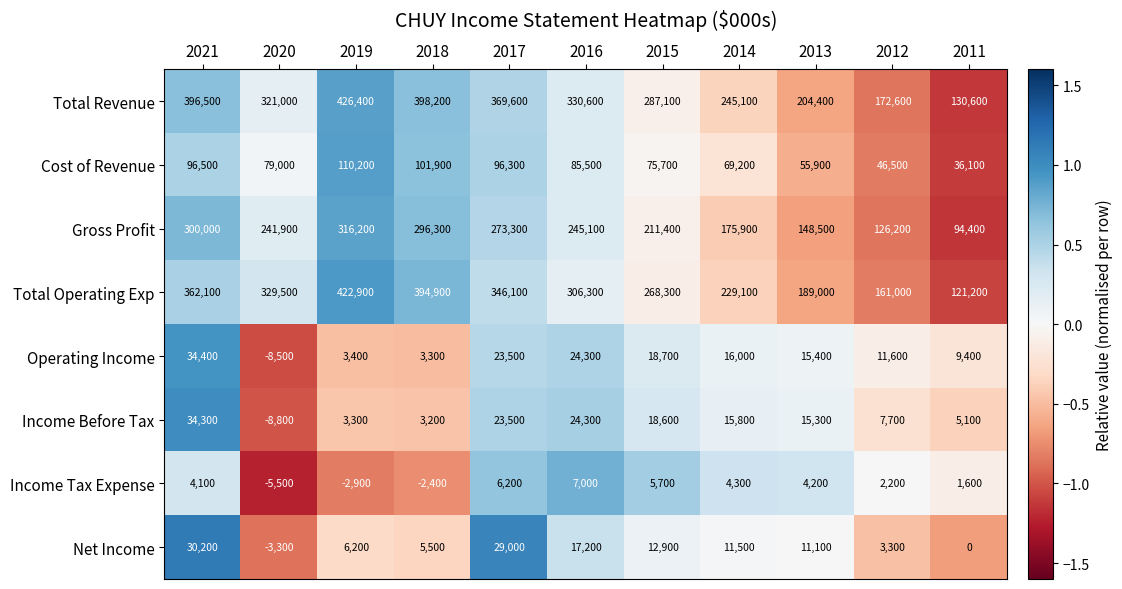

Which series has the widest spread of values?

Total Operating Exp